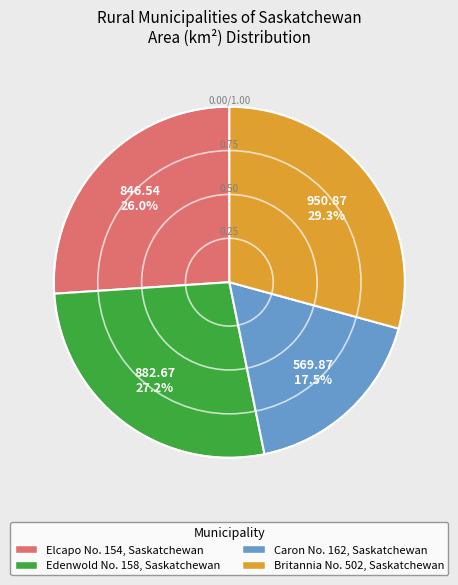

Which category has the smallest portion of the pie?

Caron No. 162, Saskatchewan